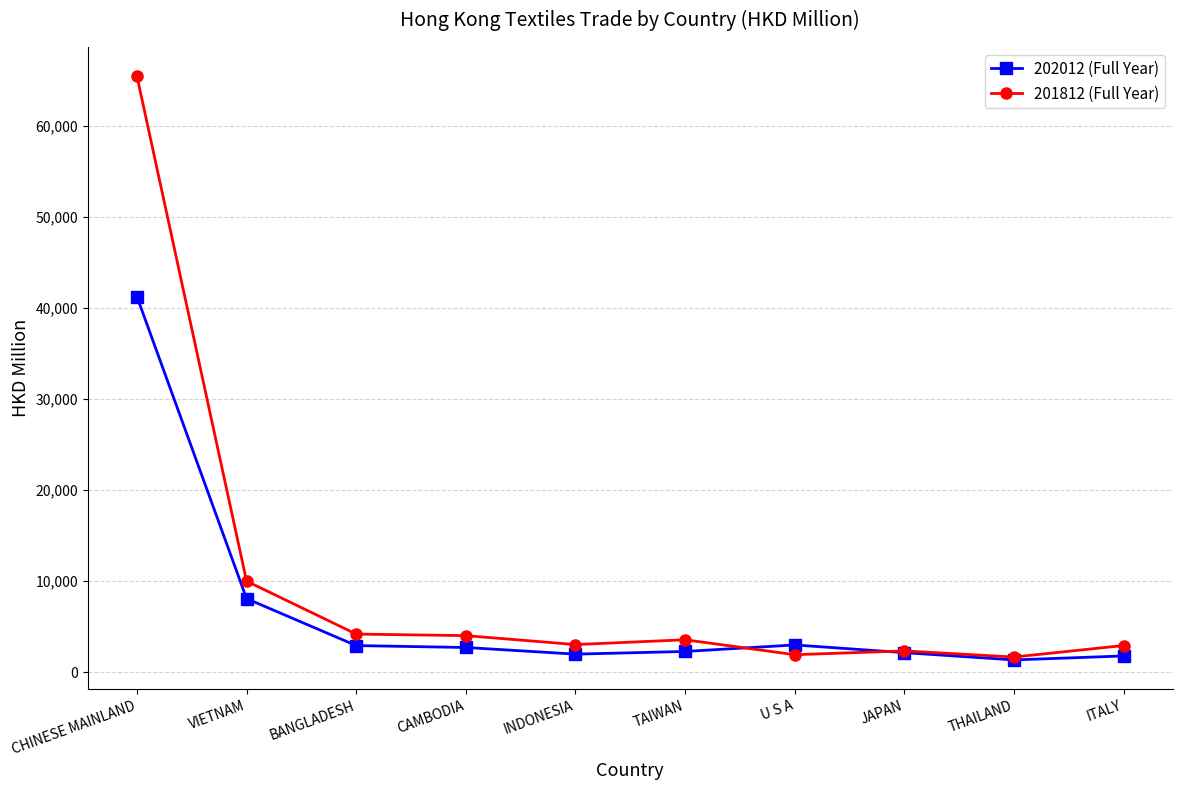

At which label does 202012 (Full Year) first exceed 2705?

CHINESE MAINLAND